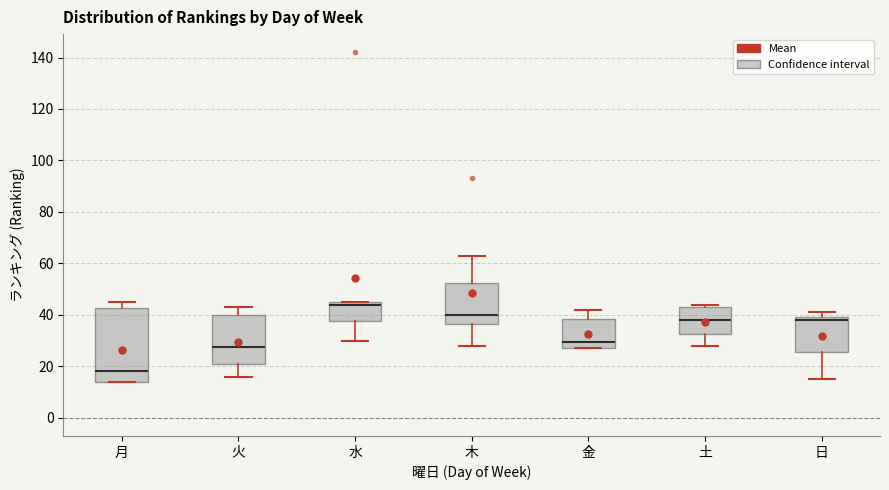

Reading left to right, read every box against the y-axis: the position of its median line, the range the box covers, and the ends of its whiskers. The values are not printed on the chart, so give them approximately, as read against the axis.

月: median 18, box 14 to 42, whiskers 14 to 46
火: median 28, box 22 to 40, whiskers 16 to 44
水: median 44, box 38 to 46, whiskers 30 to 46
木: median 40, box 36 to 52, whiskers 28 to 64
金: median 30, box 28 to 38, whiskers 28 to 42
土: median 38, box 32 to 44, whiskers 28 to 44 (just above the box's upper edge)
日: median 38, box 26 to 40, whiskers 16 to 42